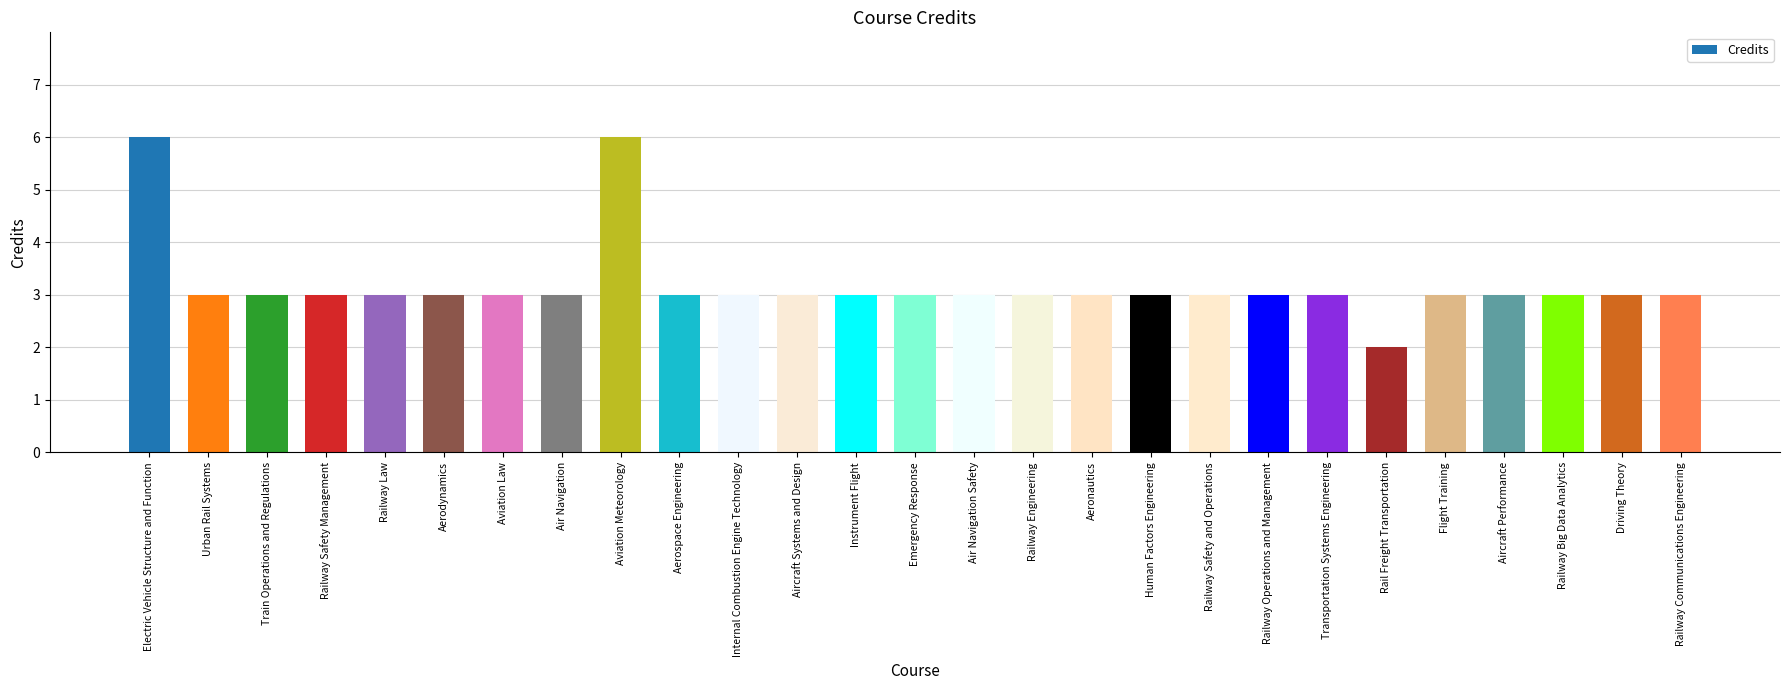

What is the average value?

3